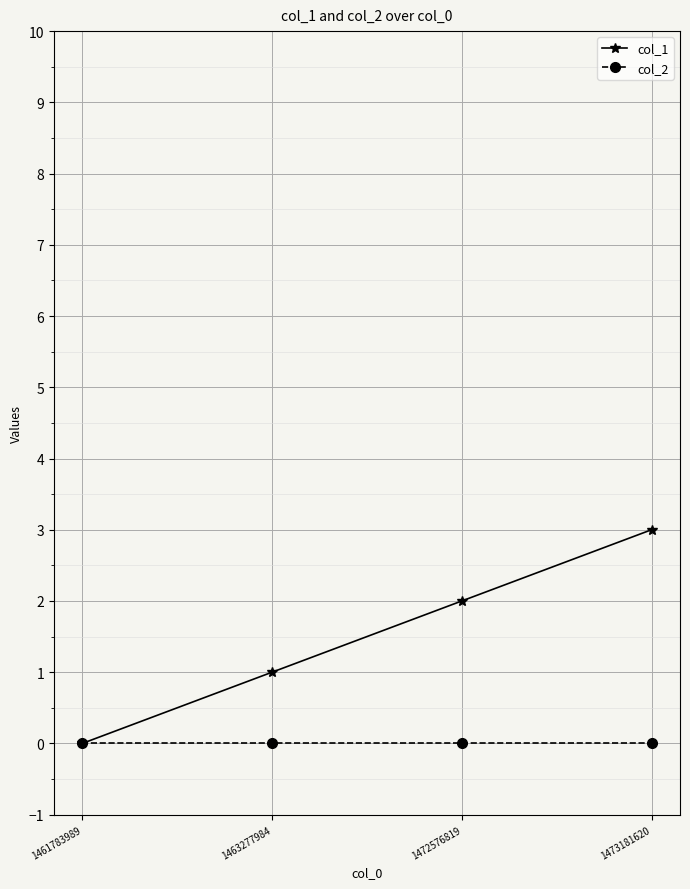

What are all the series names shown in the legend?

col_1, col_2